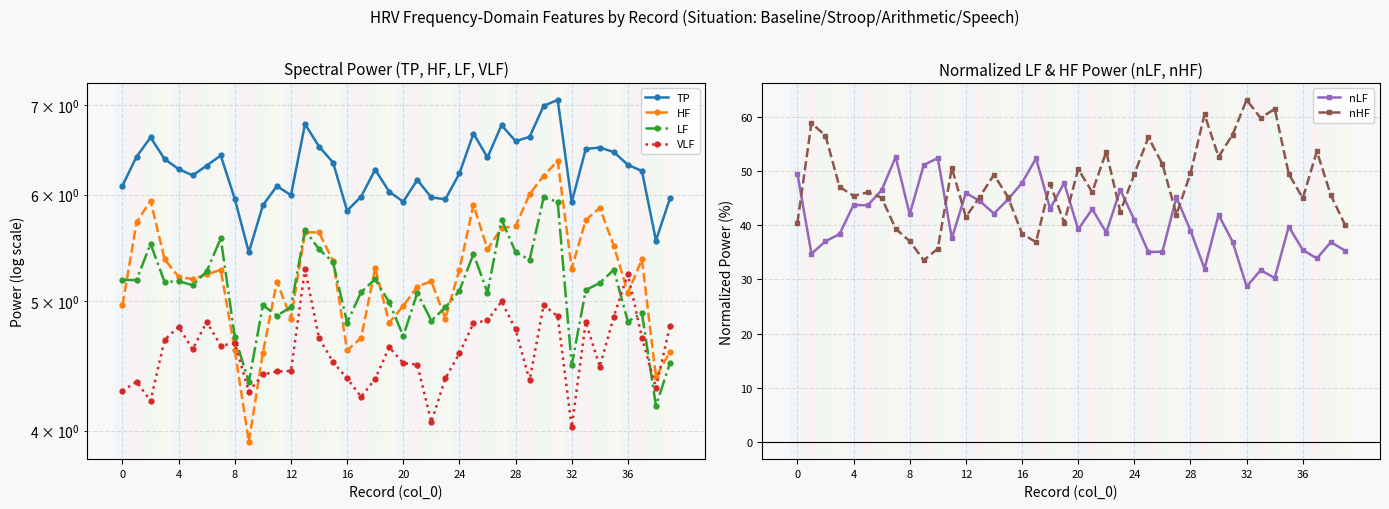

What is the label of the 30th point from the left?

29